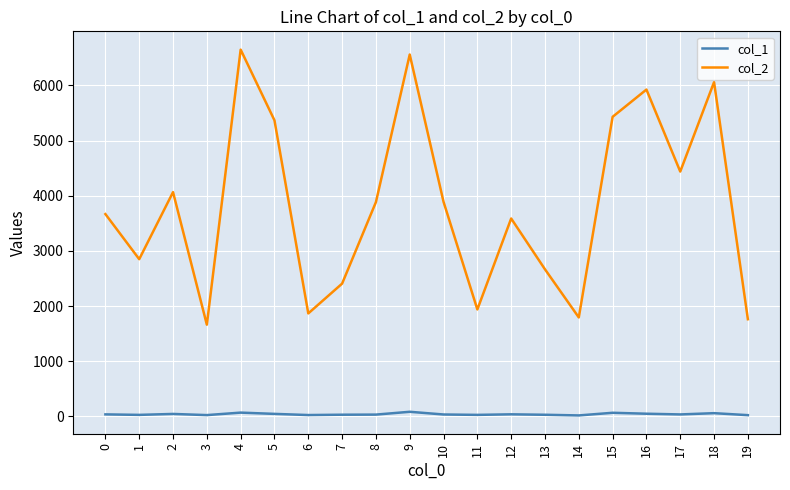

What are all the series names shown in the legend?

col_1, col_2